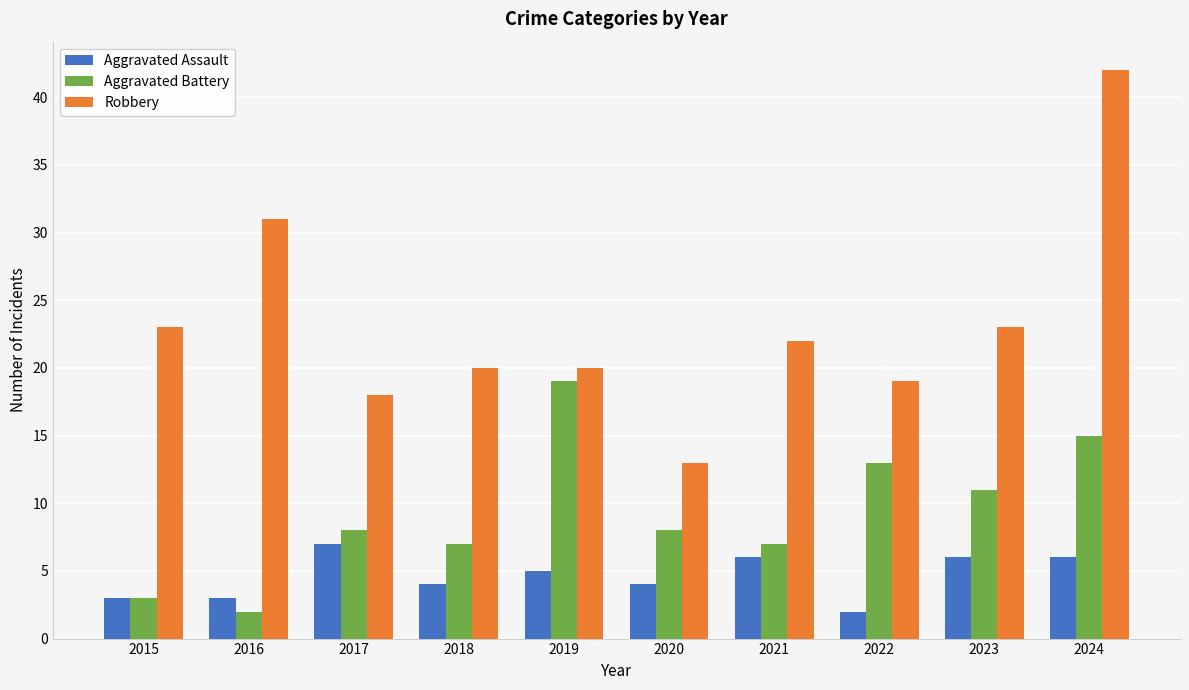

What is the sum of all Robbery values?

231